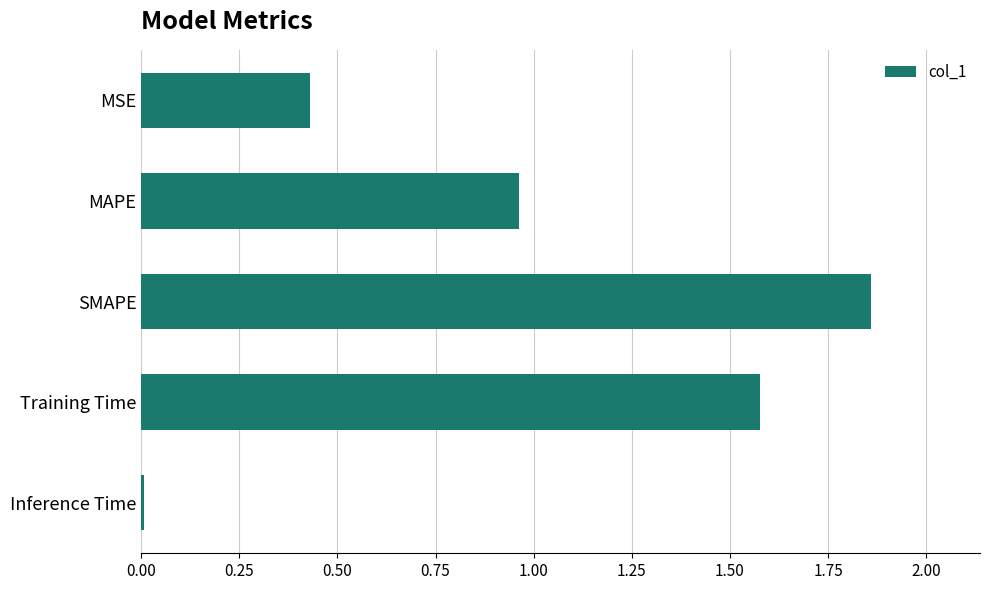

Which label corresponds to the largest value in the chart?

SMAPE